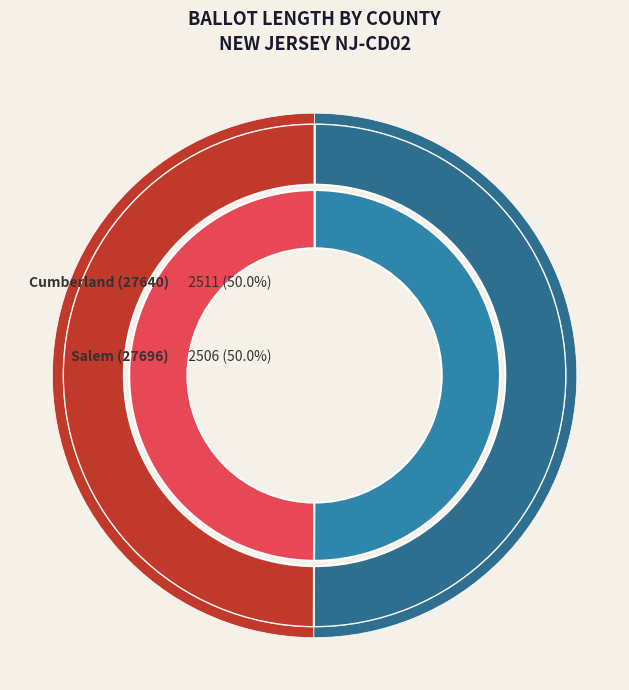

To the nearest percent, what percentage of the pie is Salem (27696)?

50%